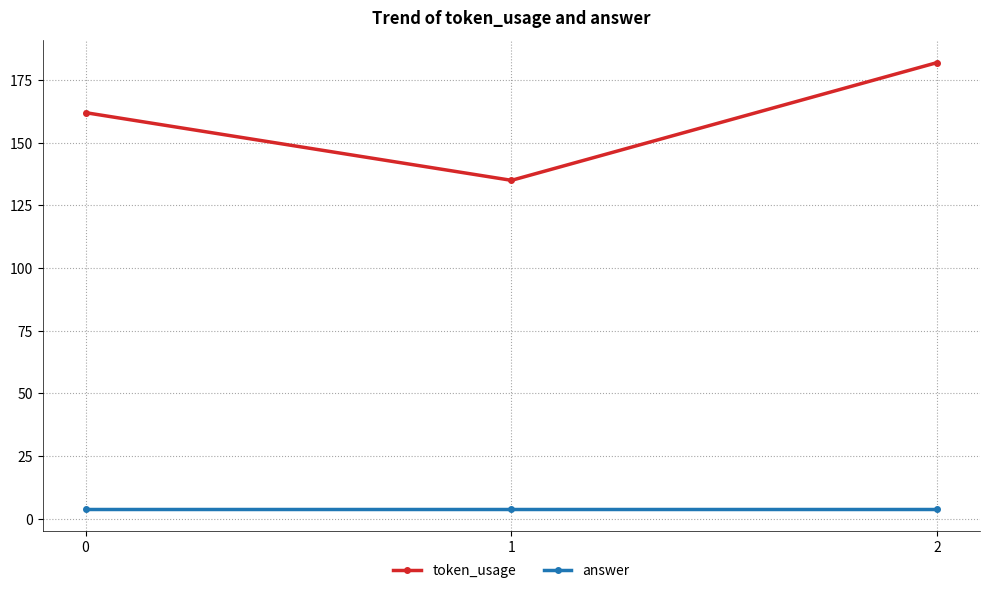

At how many categories does at least one series exceed 13?

3